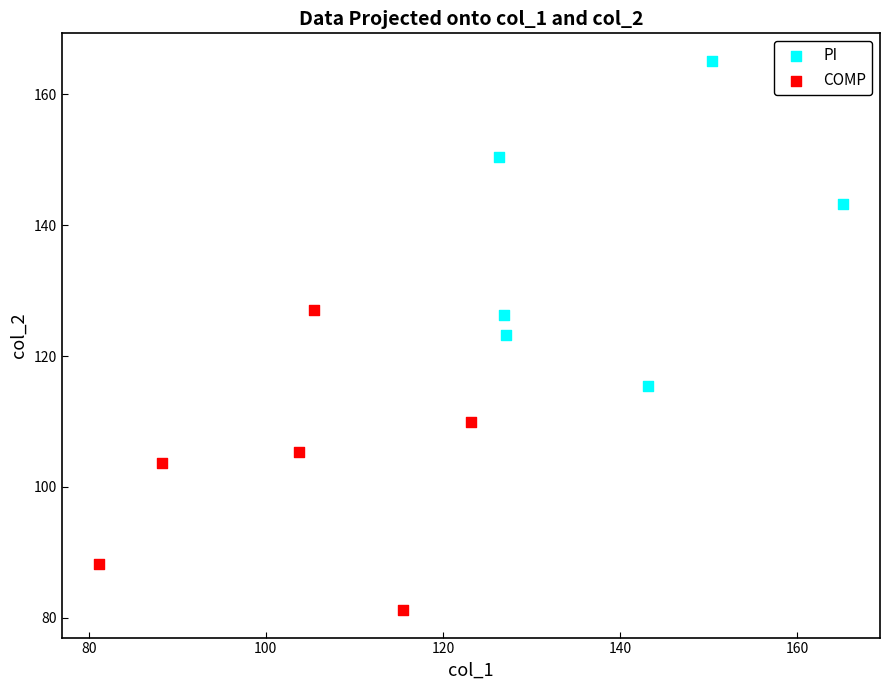

Which series has the widest spread of Y values?

PI